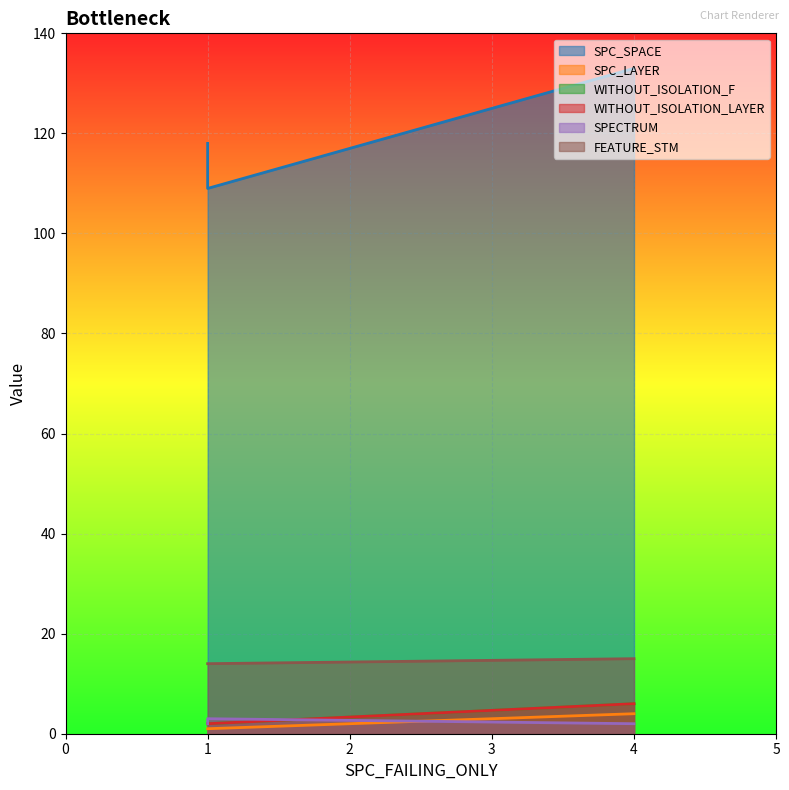

Which has a higher value, 1 or 4?

4